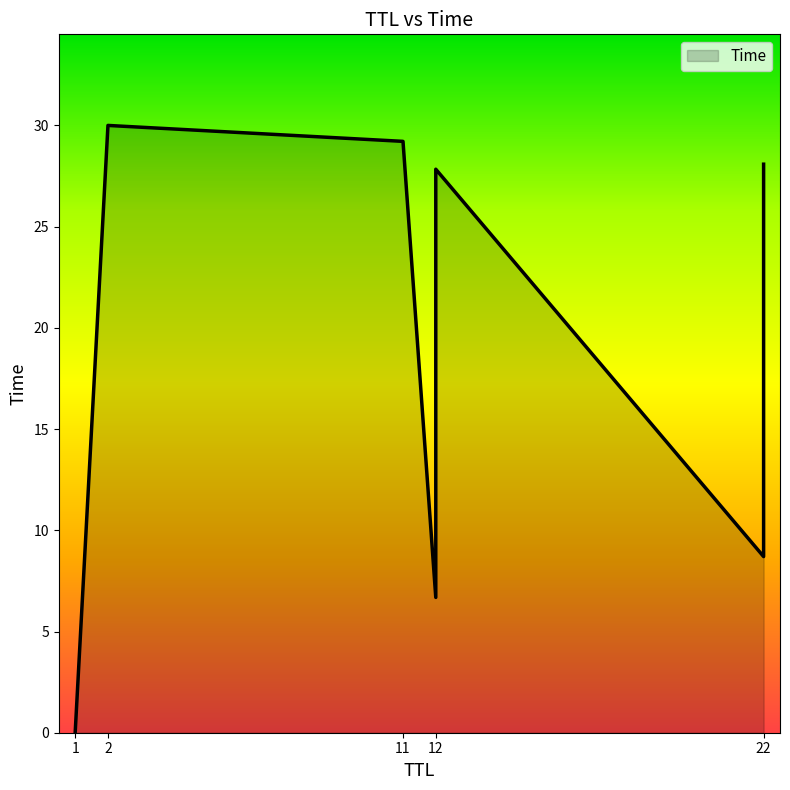

Which category has the lowest value across all series?

1